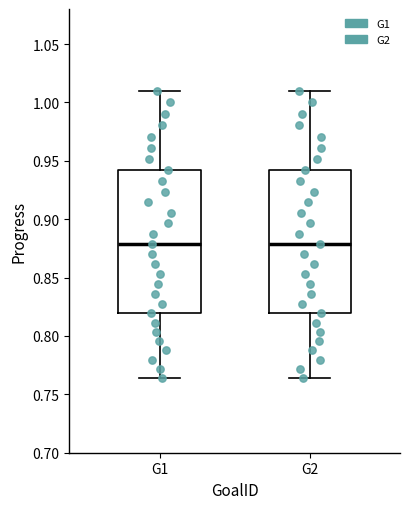

Reading left to right, transcribe this box plot: for each box, give where its median line is, the range the box spans, and where its two whiskers end, as read against the y-axis. The values are not printed on the chart, so give them approximately, as read against the axis.

G1: median 0.880, box 0.820 to 0.940, whiskers 0.765 to 1.010
G2: median 0.880, box 0.820 to 0.940, whiskers 0.765 to 1.010